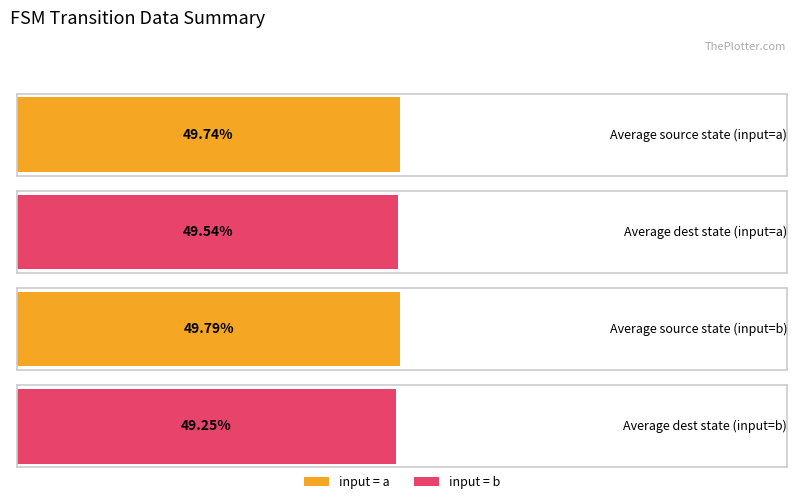

How many series are shown in this chart?

2